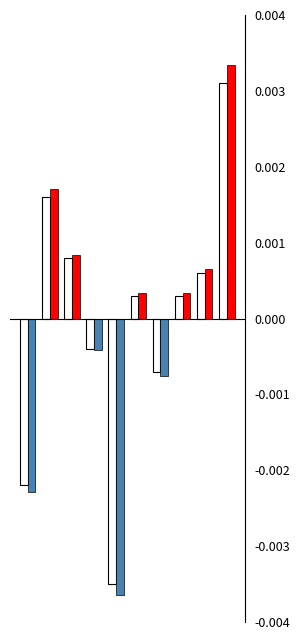

How many distinct data groups are displayed?

2